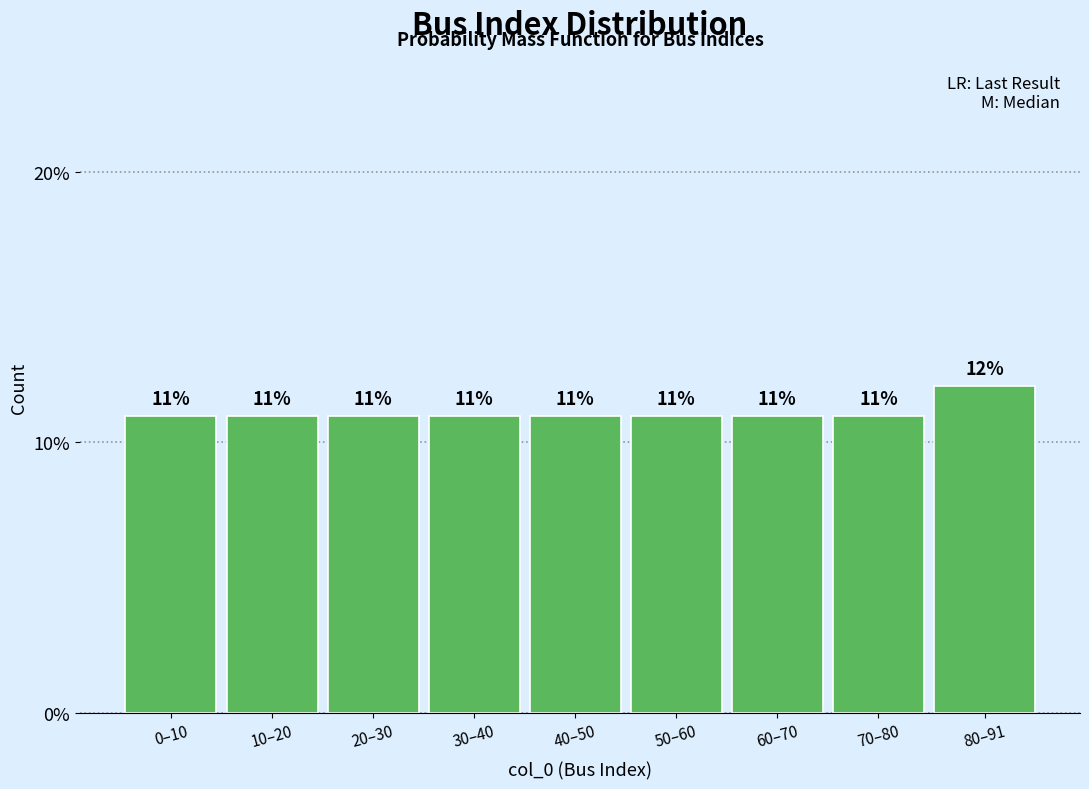

The value at 80–91 is 12.1. True or false?

True